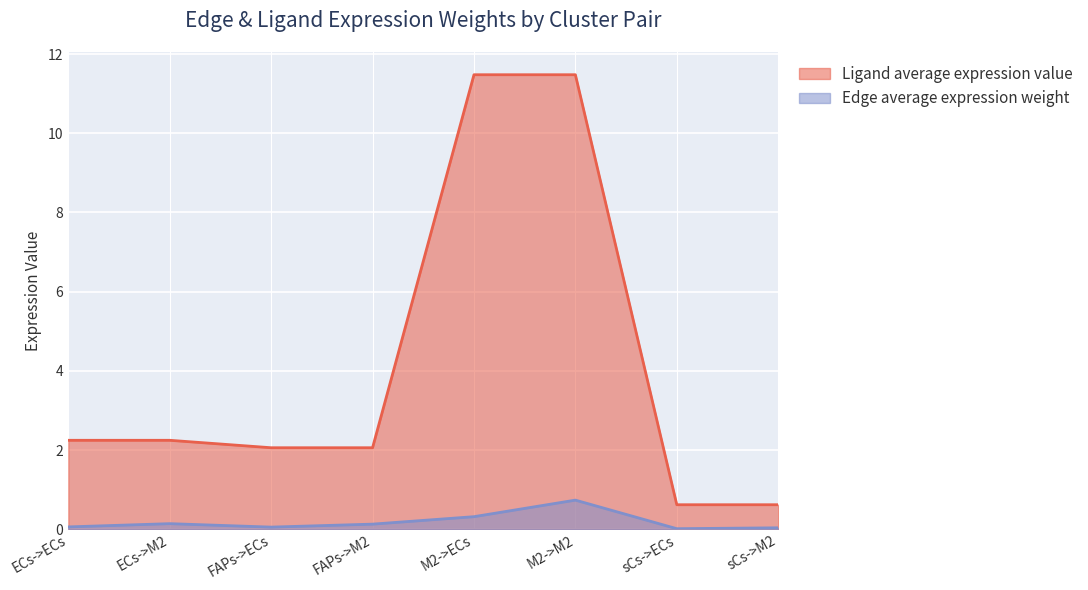

How many lines are shown in the chart?

2